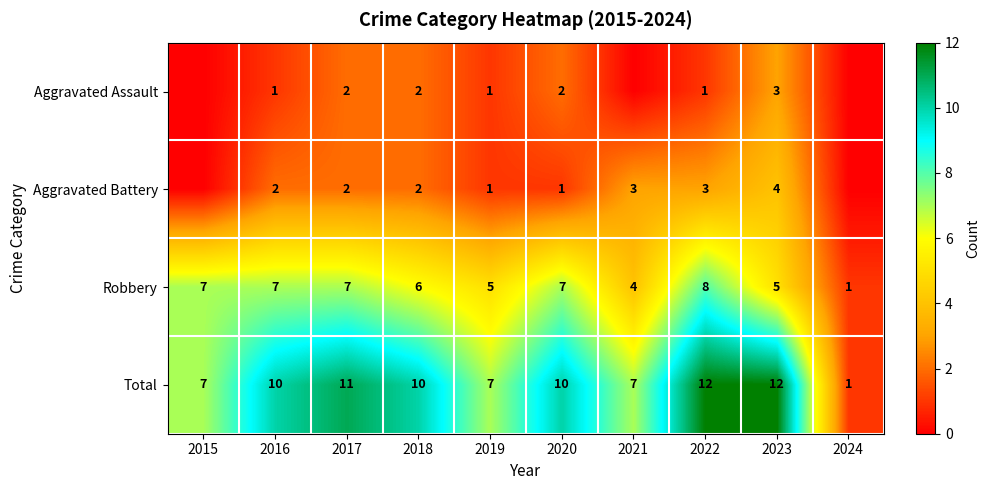

Is the value of Total at 2024 greater than the value of Aggravated Assault at 2018?

No